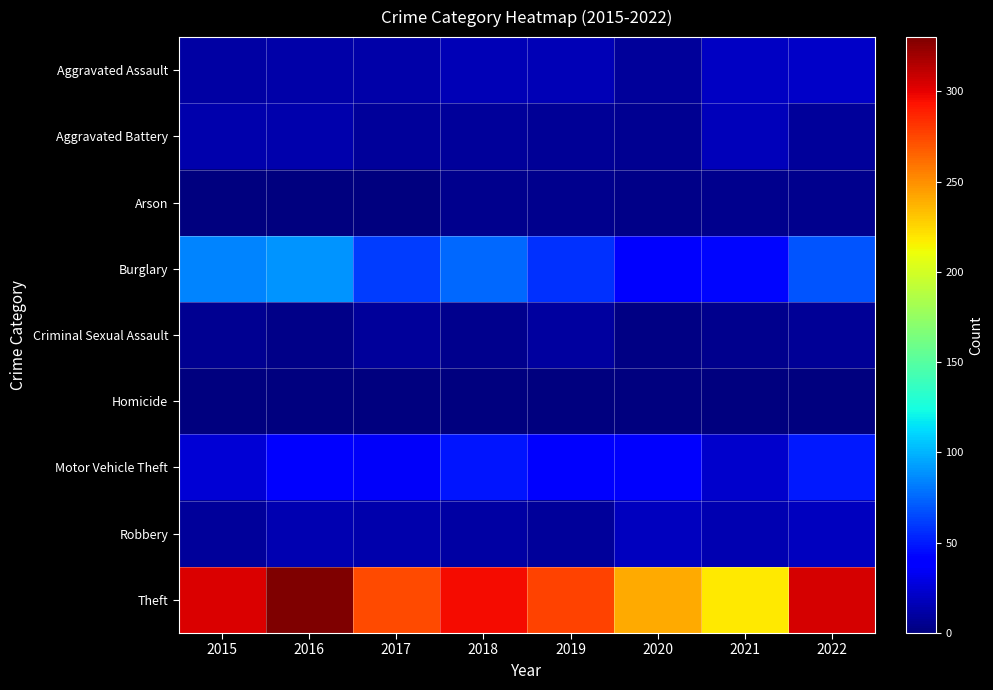

Which series has the largest total across all categories?

Theft